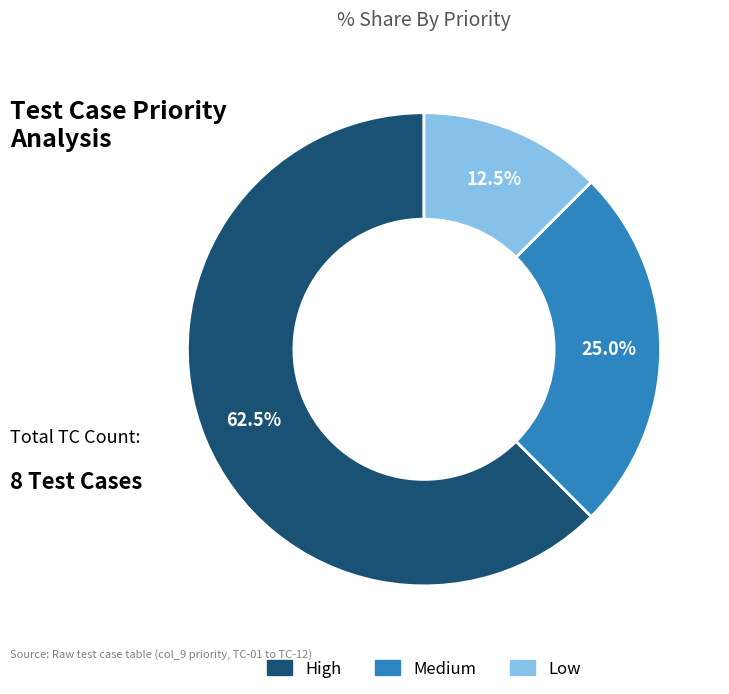

How many slices are in this pie chart?

3